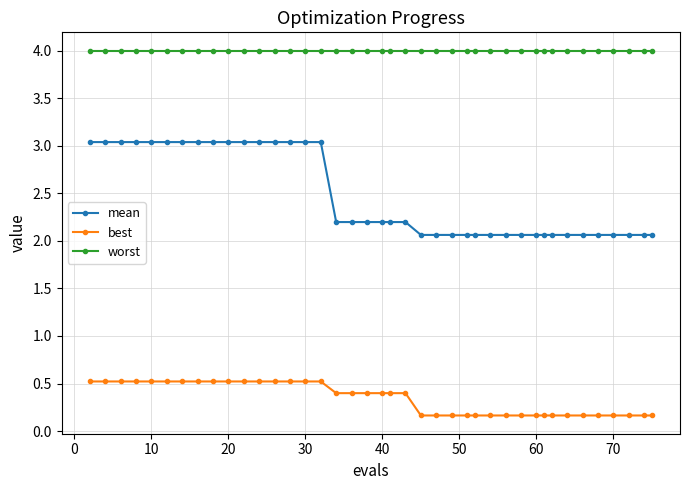

Reading left to right, transcribe all the data shown in this chart.

mean: 3.0	3.0	3.0	3.0	3.0	3.0	3.0	3.0	3.0	3.0	3.0	3.0	3.0	3.0	3.0	3.0	2.2	2.2	2.2	2.2	2.2	2.2	2.1	2.1	2.1	2.1	2.1	2.1	2.1	2.1	2.1	2.1	2.1	2.1	2.1	2.1	2.1	2.1	2.1	2.1
best: 0.5	0.5	0.5	0.5	0.5	0.5	0.5	0.5	0.5	0.5	0.5	0.5	0.5	0.5	0.5	0.5	0.4	0.4	0.4	0.4	0.4	0.4	0.2	0.2	0.2	0.2	0.2	0.2	0.2	0.2	0.2	0.2	0.2	0.2	0.2	0.2	0.2	0.2	0.2	0.2
worst: 4.0	4.0	4.0	4.0	4.0	4.0	4.0	4.0	4.0	4.0	4.0	4.0	4.0	4.0	4.0	4.0	4.0	4.0	4.0	4.0	4.0	4.0	4.0	4.0	4.0	4.0	4.0	4.0	4.0	4.0	4.0	4.0	4.0	4.0	4.0	4.0	4.0	4.0	4.0	4.0